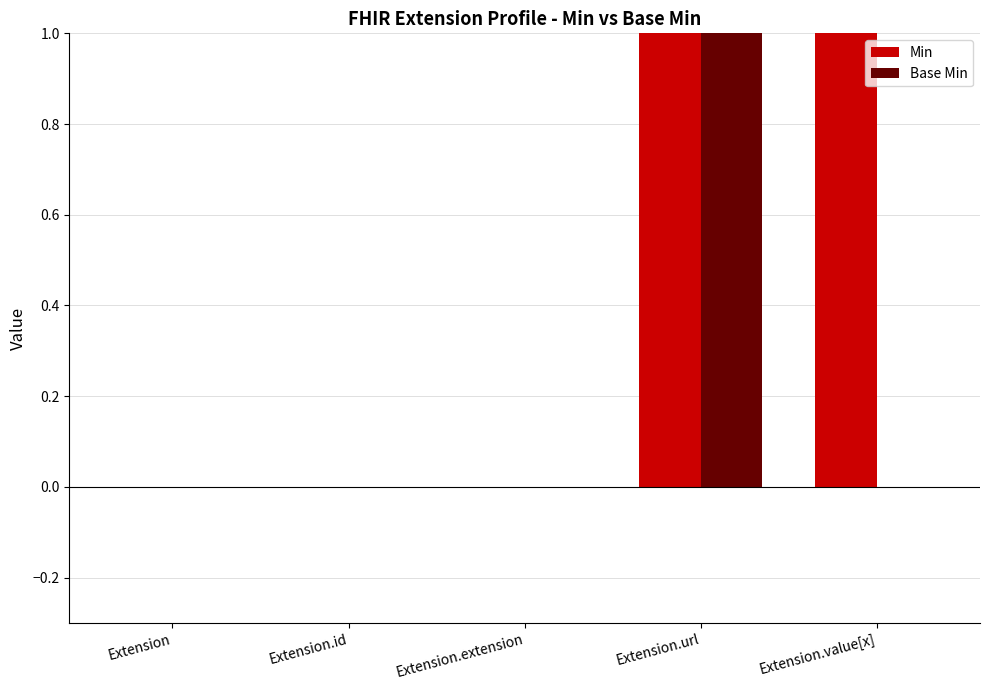

Count the number of categories in the chart.

5